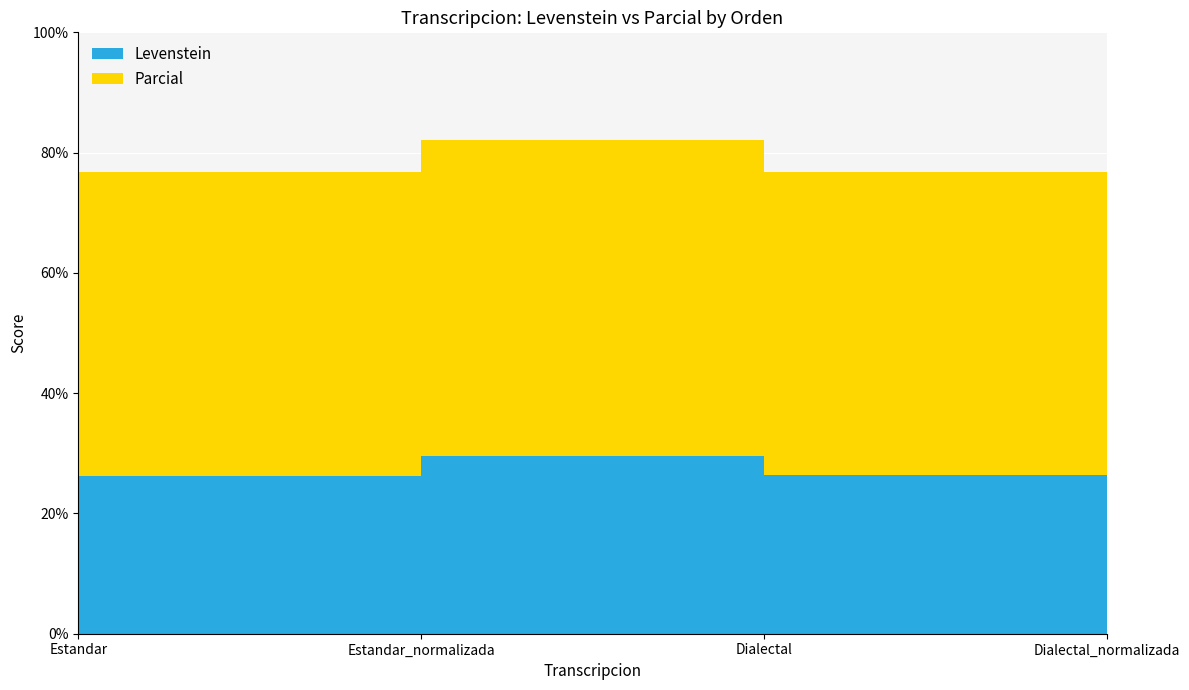

Reading left to right, transcribe all the data shown in this chart.

Levenstein: 26.2	29.5	26.3	29.6
Parcial: 50.5	52.6	50.5	52.6